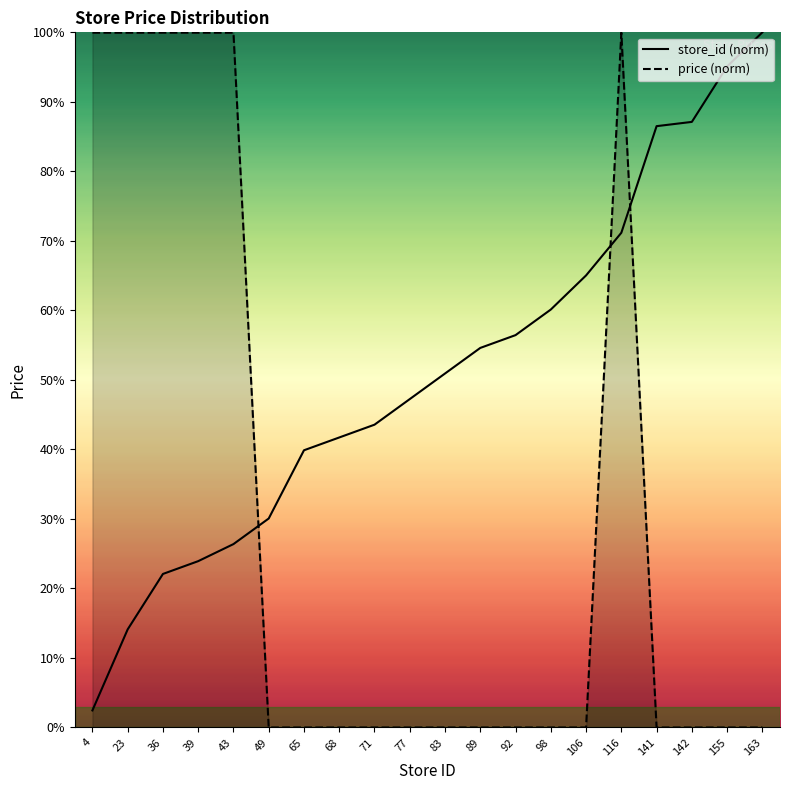

How many intersections are there between store_id and price?

3